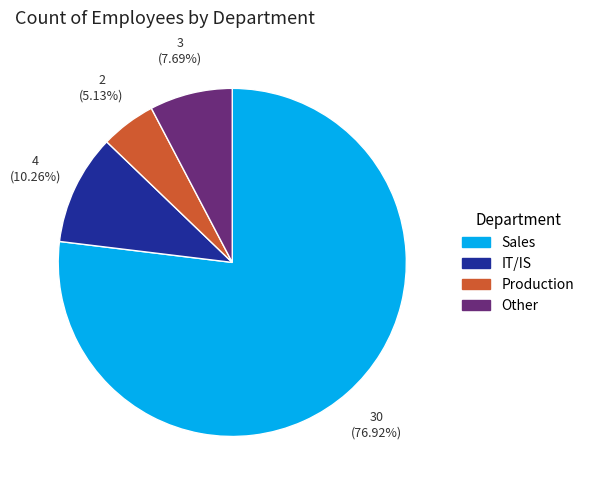

Rank the categories by value from highest to lowest.

Sales, IT/IS, Other, Production